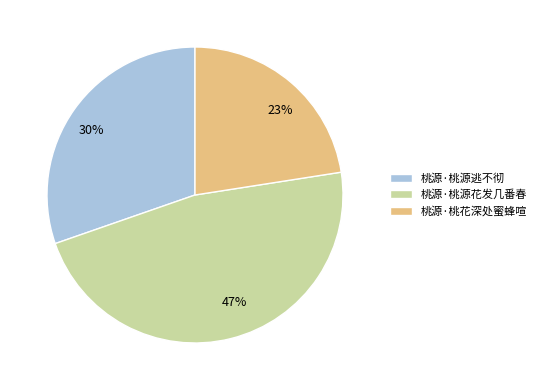

Does 桃源·桃花深处蜜蜂喧 represent more than half of the total?

No